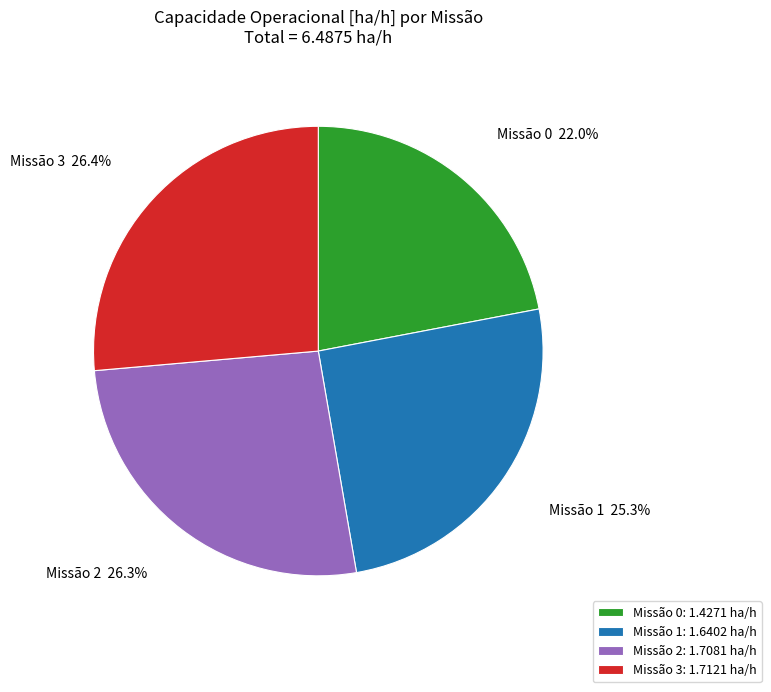

Does Missão 2: 1.7081 ha/h represent more than half of the total?

No